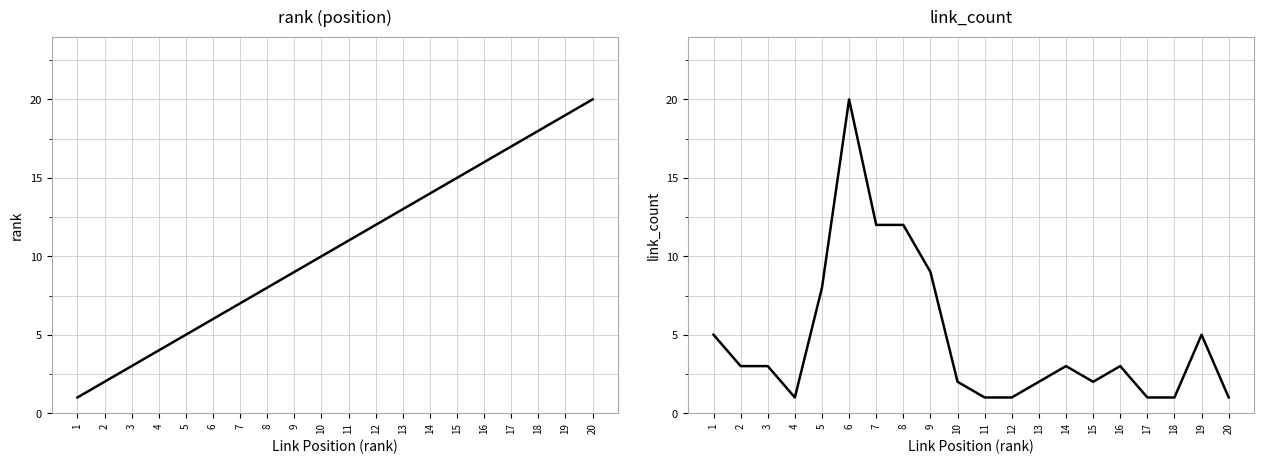

Reading right to left, list all the values displayed in this chart.

rank: 20=20	19=19	18=18	17=17	16=16	15=15	14=14	13=13	12=12	11=11	10=10	9=9	8=8	7=7	6=6	5=5	4=4	3=3	2=2	1=1
link_count: 20=1	19=5	18=1	17=1	16=3	15=2	14=3	13=2	12=1	11=1	10=2	9=9	8=12	7=12	6=20	5=8	4=1	3=3	2=3	1=5